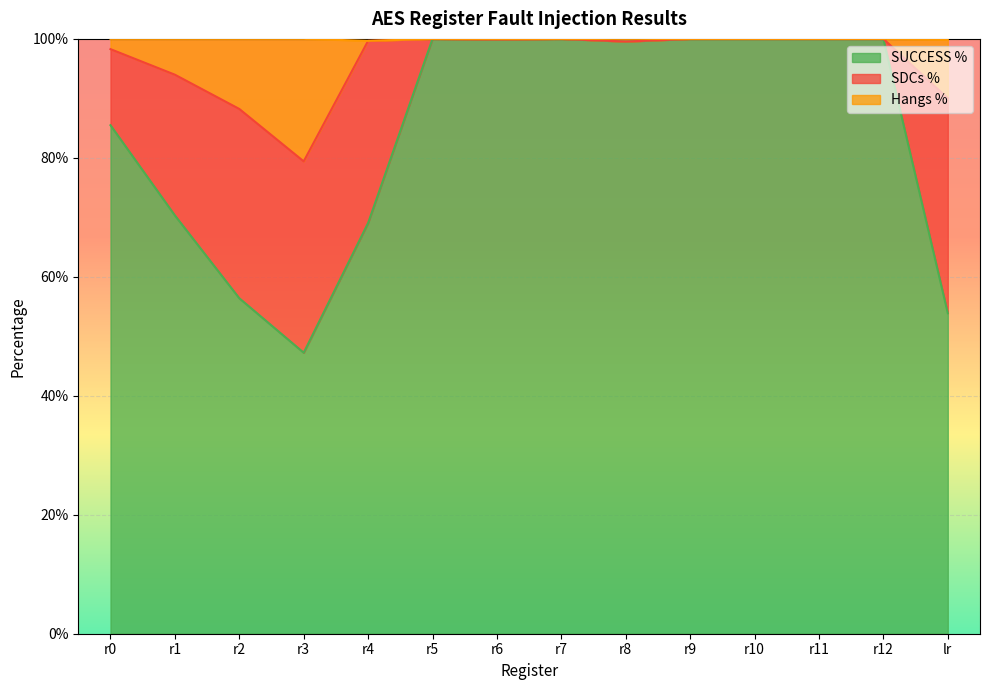

What is the minimum value shown in the chart?

0.5